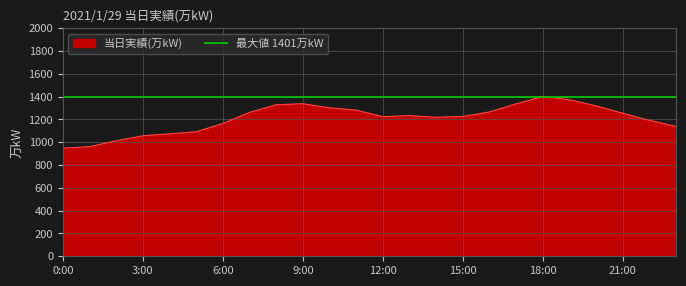

How many interior local peaks (higher than both neighbors) does the data have?

3